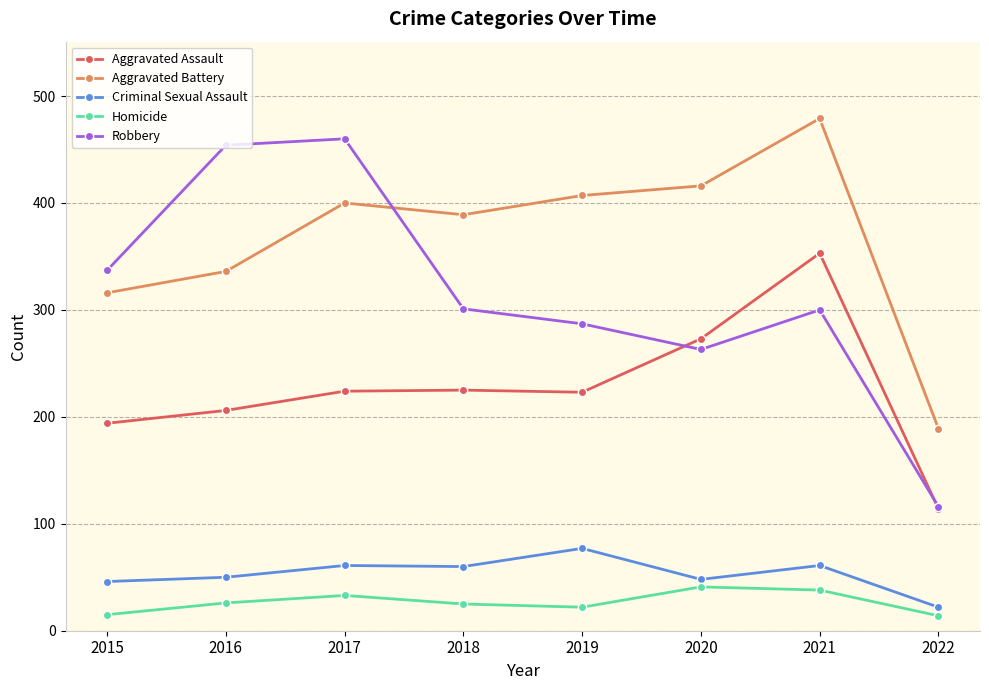

What is the sum of all Aggravated Assault values?

1812